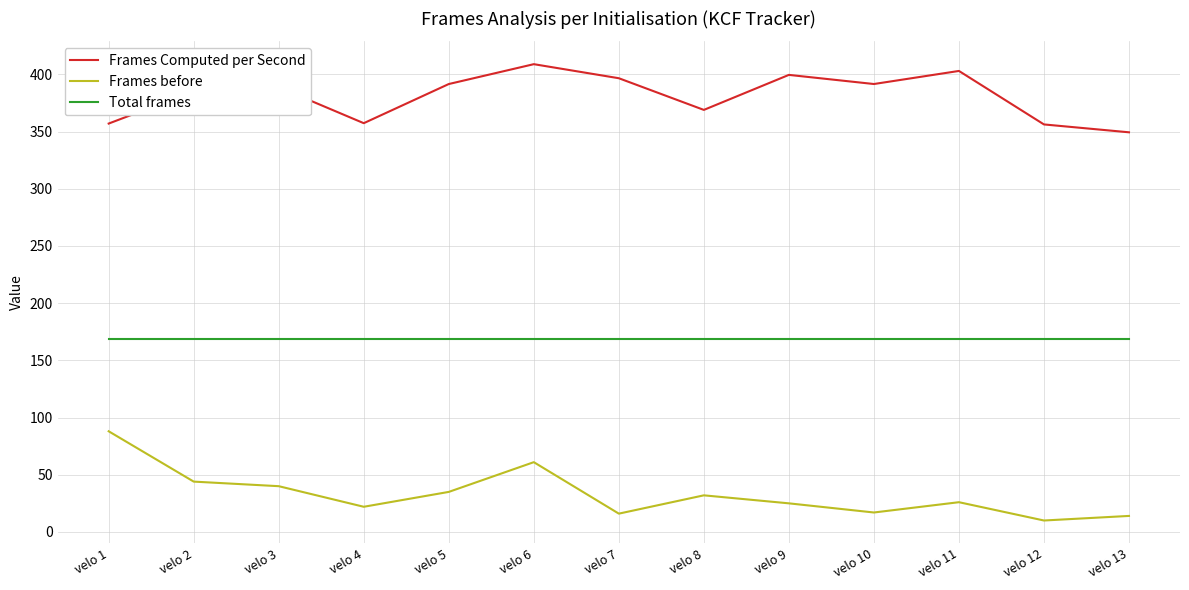

What is the minimum value for Total frames?

169.0